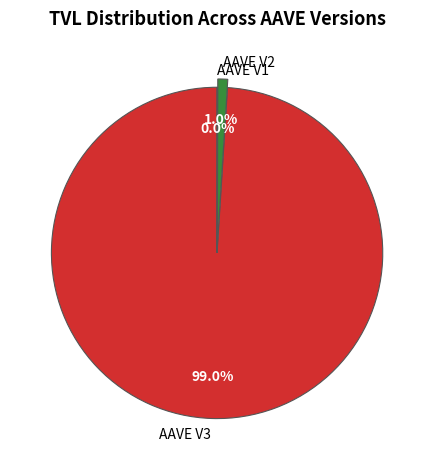

To the nearest percent, what portion does AAVE V2 represent?

1%